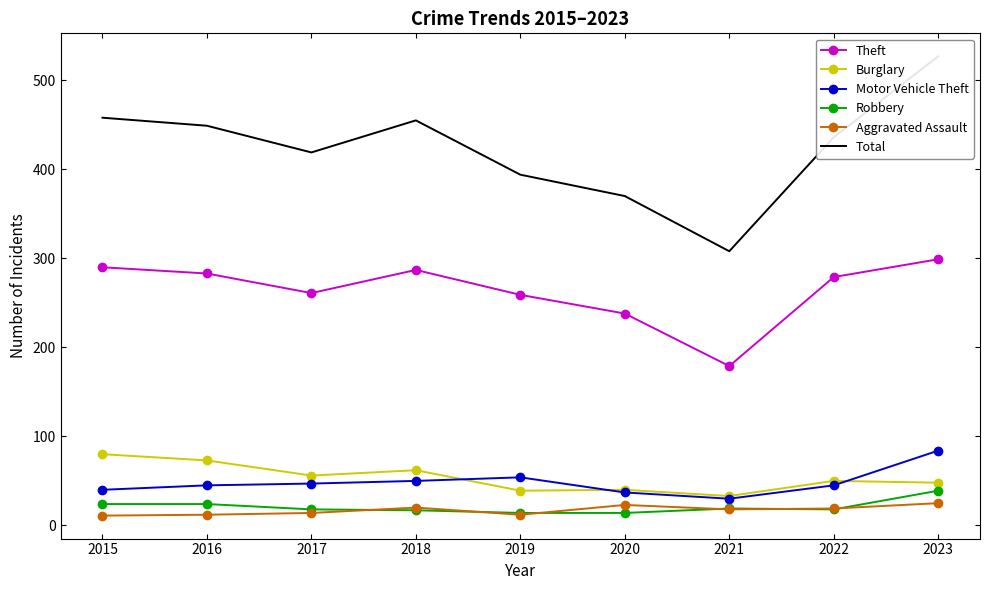

True or false: Motor Vehicle Theft has more than 0 points higher than both neighbors.

True